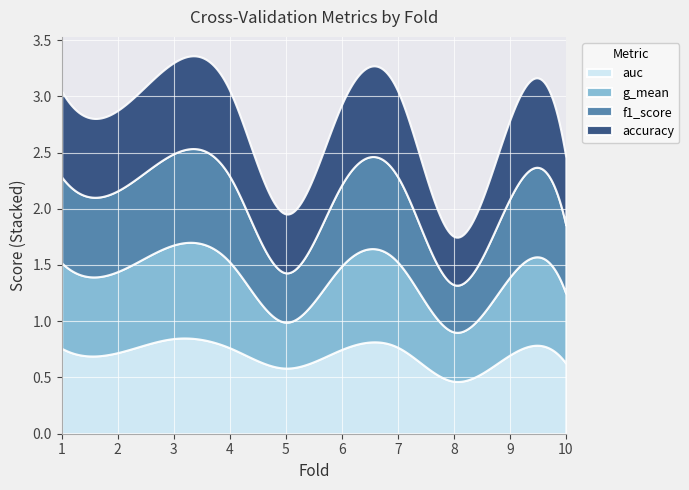

Which has a higher value, 6 or 3?

3